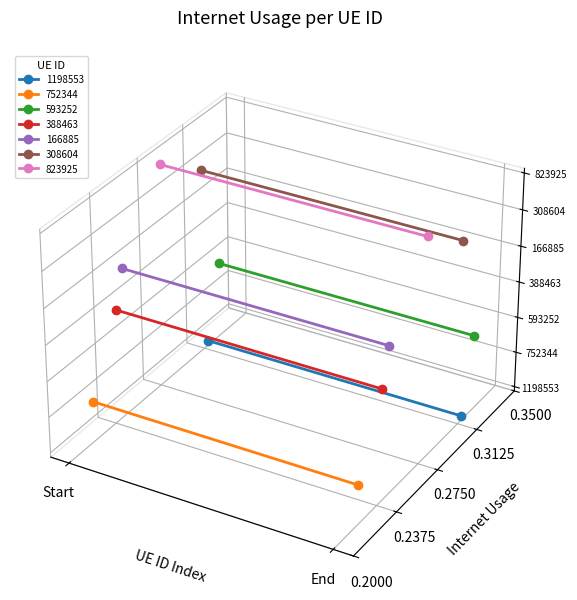

True or false: the data shows 0.3 at 308604.

True